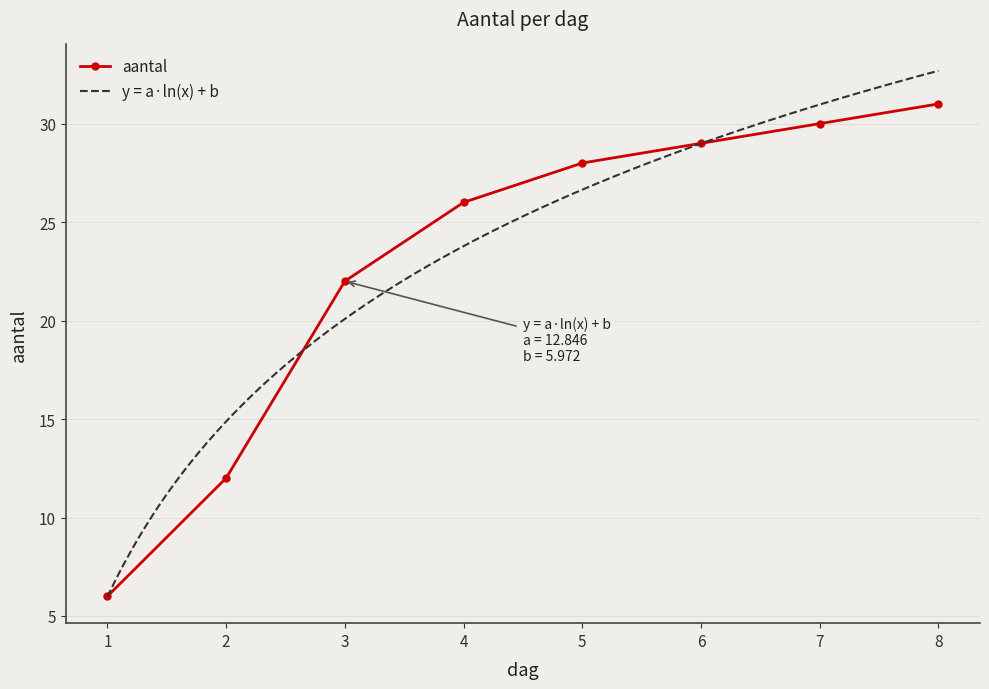

What is the smallest value displayed?

6